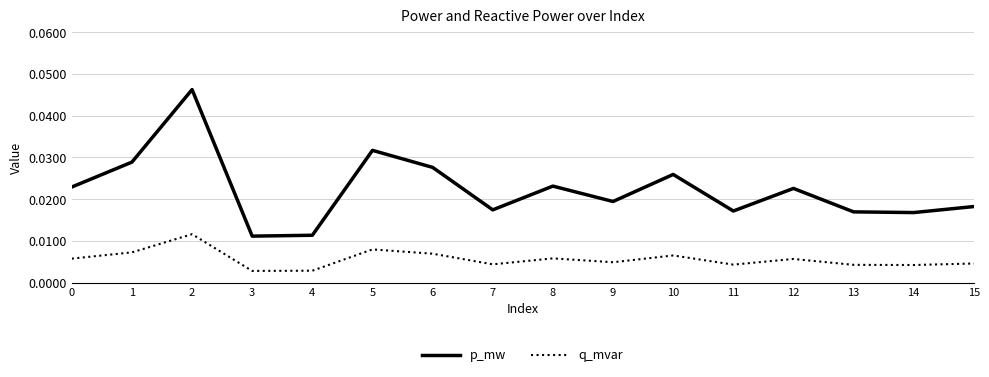

Which category has the highest value across all series?

2